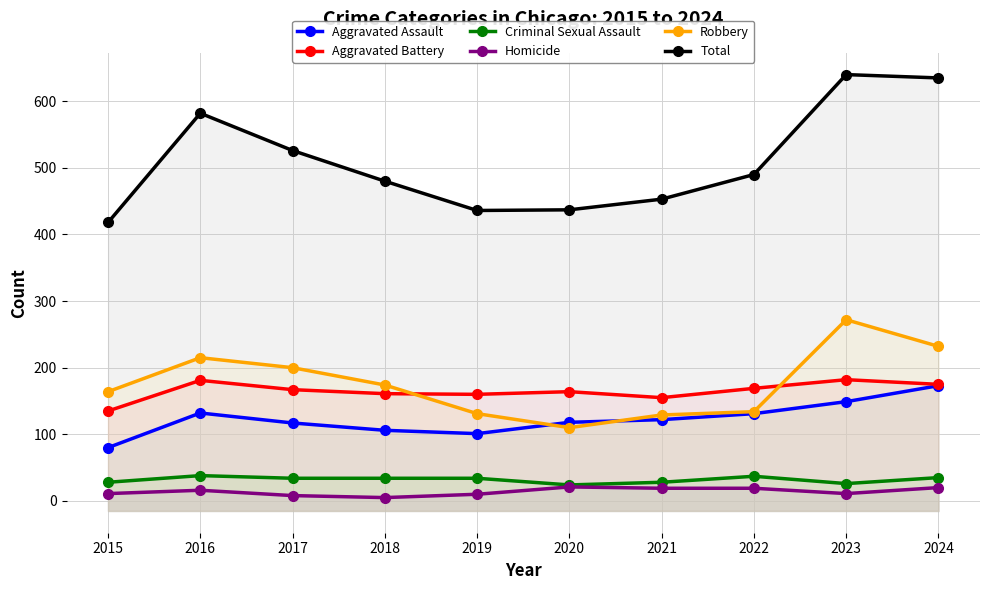

What is the difference between the Total values at 2019 and 2015?

18